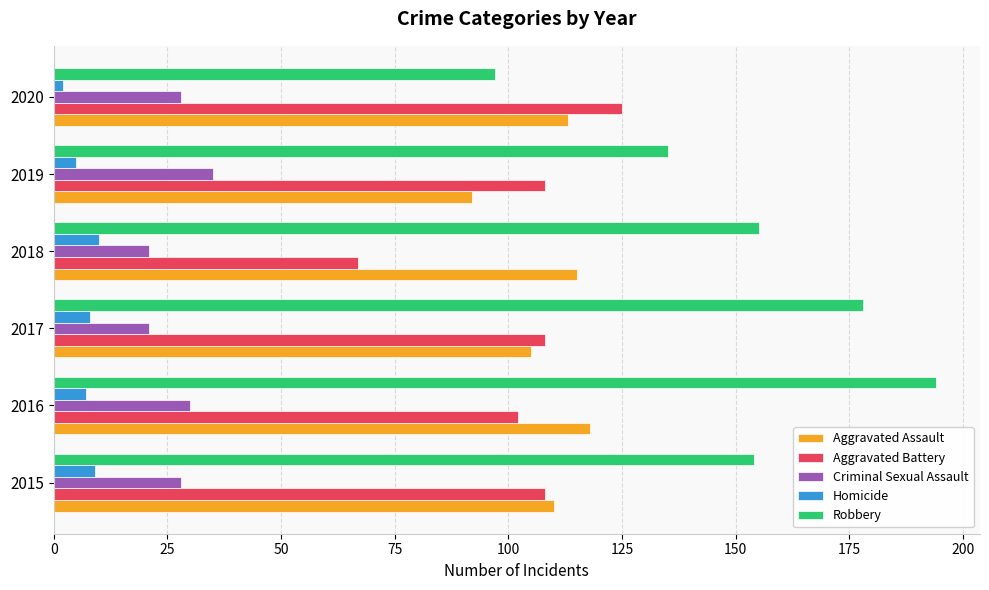

What is the approximate value of Robbery at 2019?

135